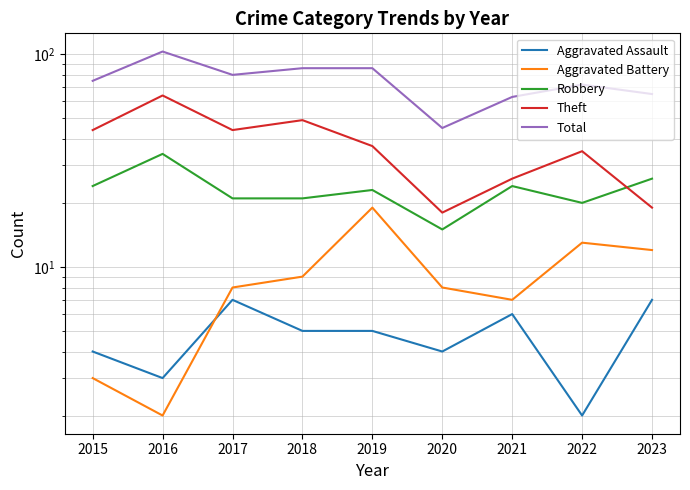

What are all the series names shown in the legend?

Aggravated Assault, Aggravated Battery, Robbery, Theft, Total